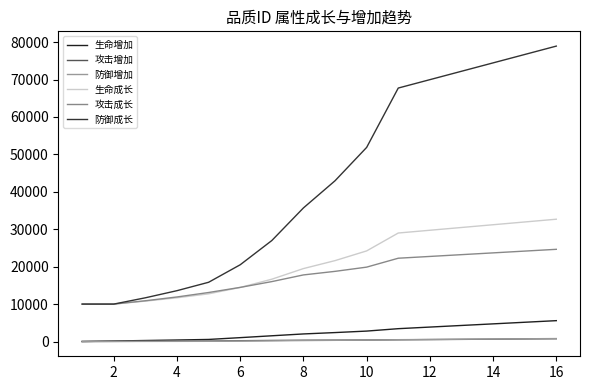

Count the number of data series in this chart.

6